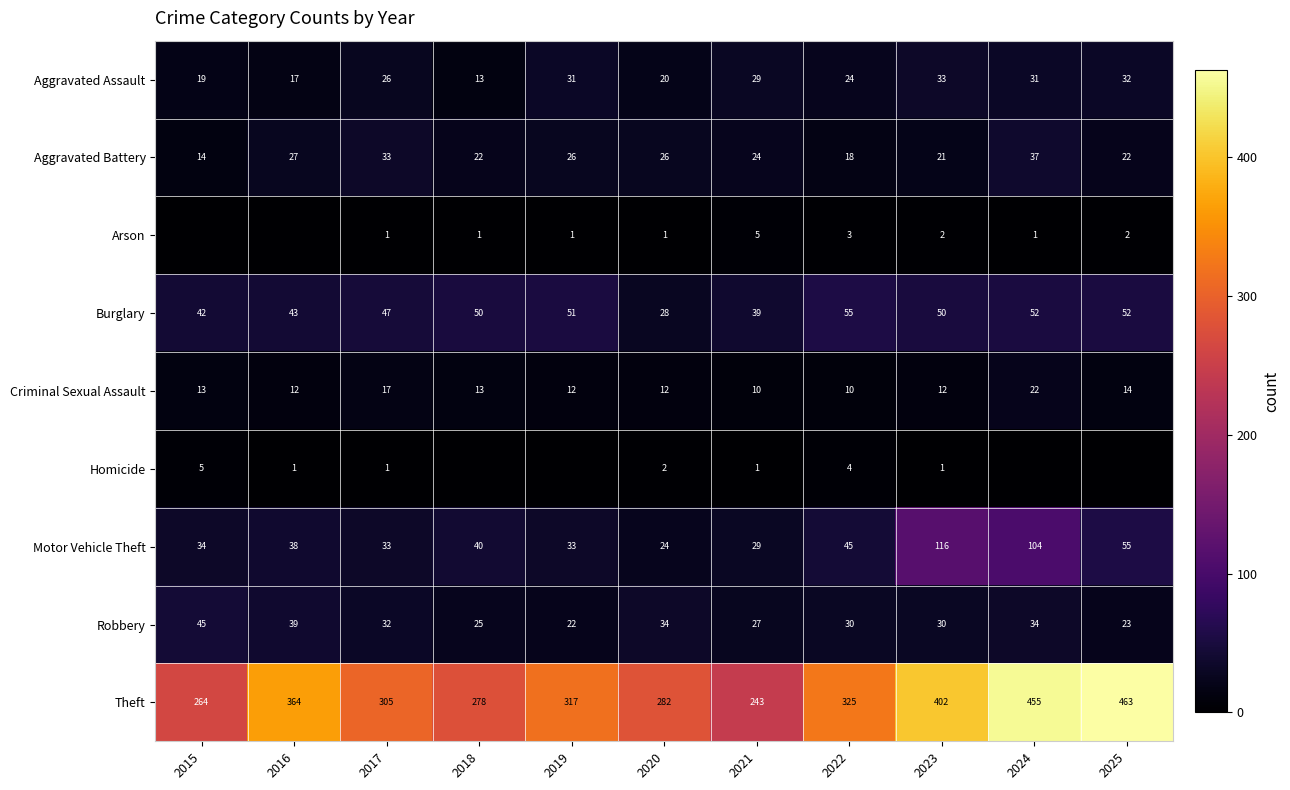

What is the maximum value shown in the chart?

463